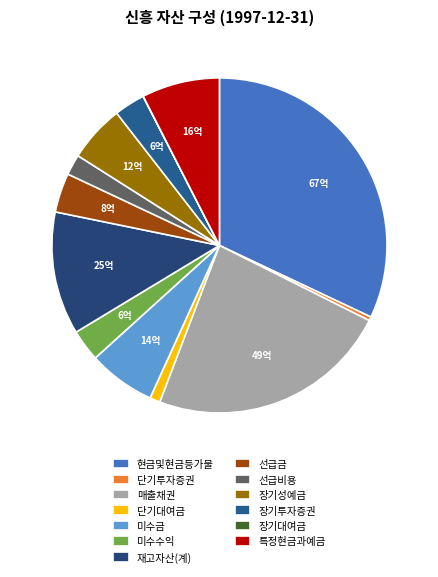

Which slice is the smallest?

장기대여금